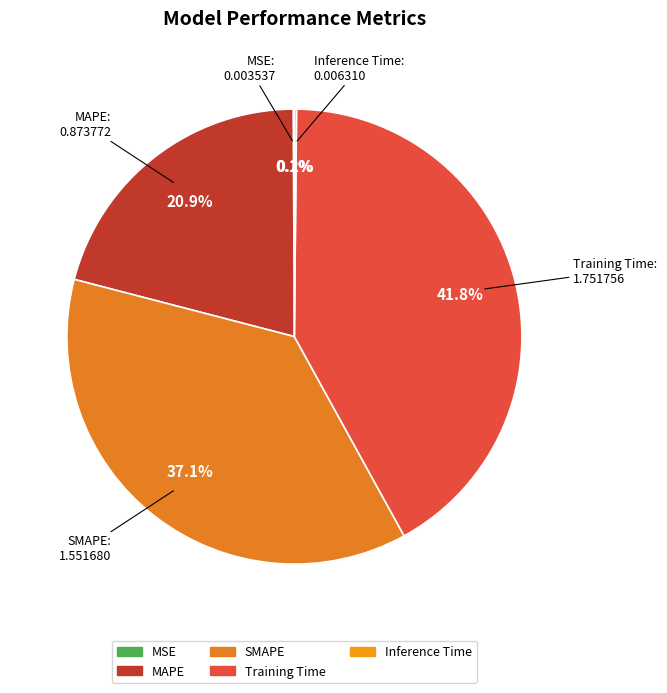

Is SMAPE the majority of the pie?

No